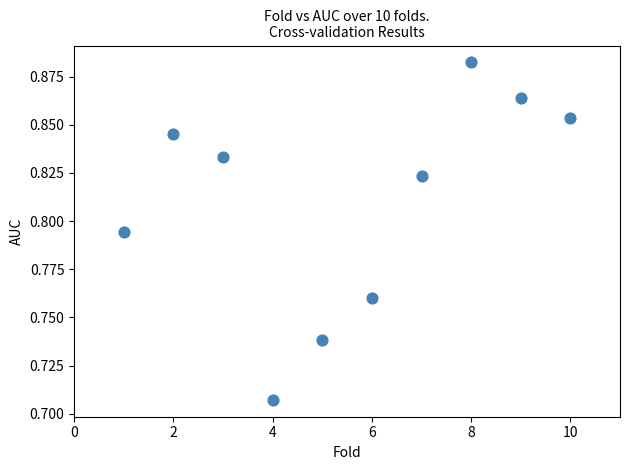

What is the range of X values (max minus min)?

9.0